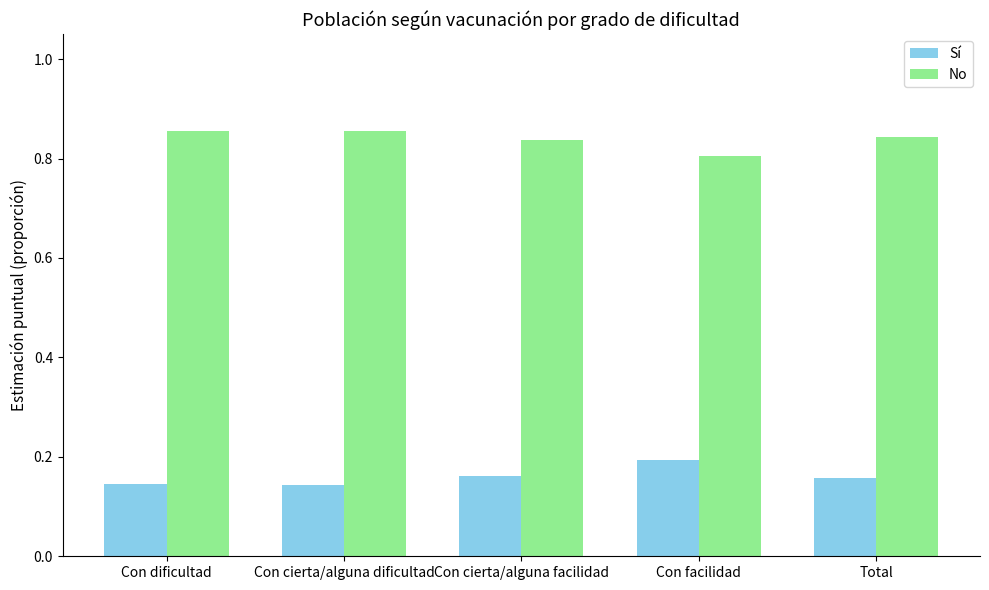

What is the sum of the No values at Con cierta/alguna dificultad and Con cierta/alguna facilidad?

1.7